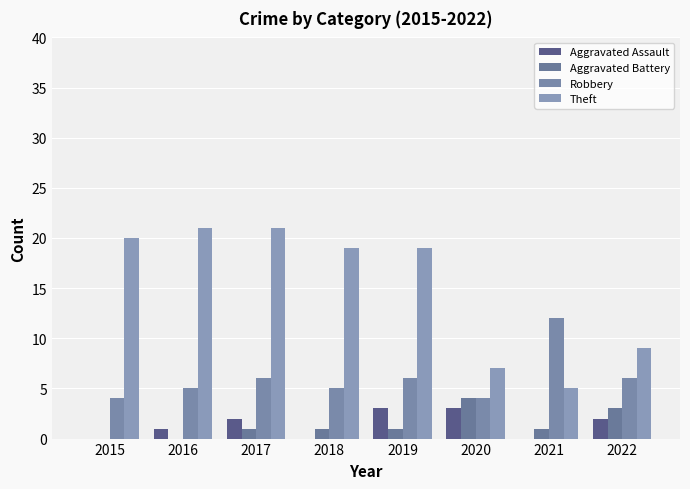

Which series has the widest spread of values?

Theft